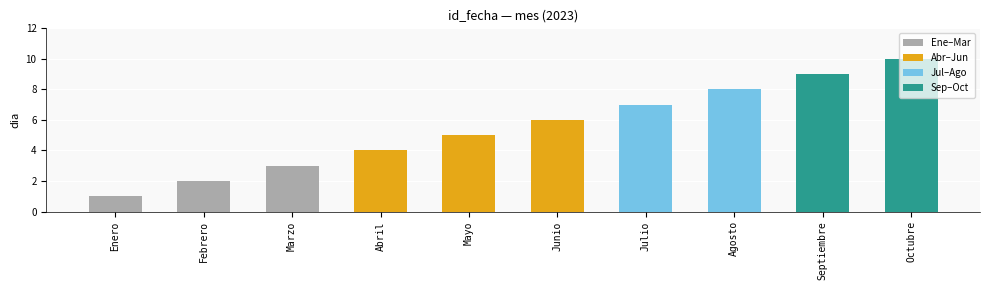

How many values are below 6?

5